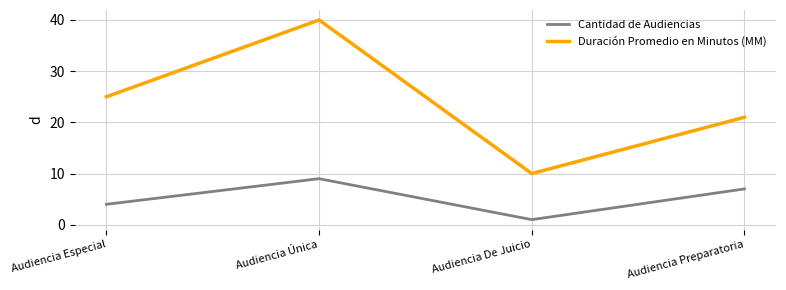

Reading right to left, extract all data points from this chart.

Cantidad de Audiencias: Audiencia Preparatoria=7	Audiencia De Juicio=1	Audiencia Única=9	Audiencia Especial=4
Duración Promedio en Minutos (MM): Audiencia Preparatoria=21	Audiencia De Juicio=10	Audiencia Única=40	Audiencia Especial=25